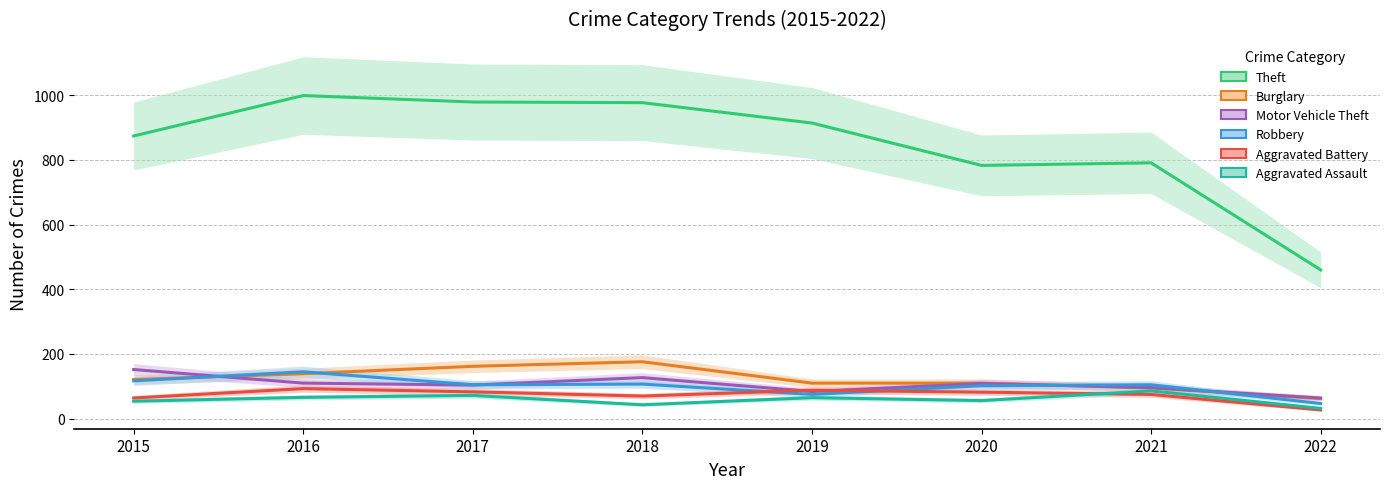

At which label is Burglary closest to 119?

2015